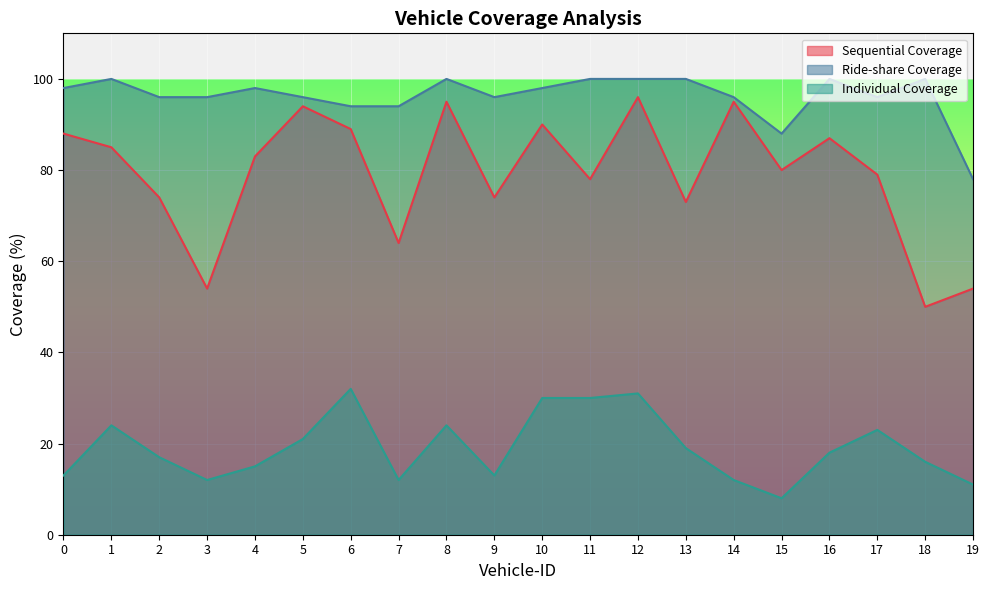

What is the spread (max minus min) of values at 4?

83